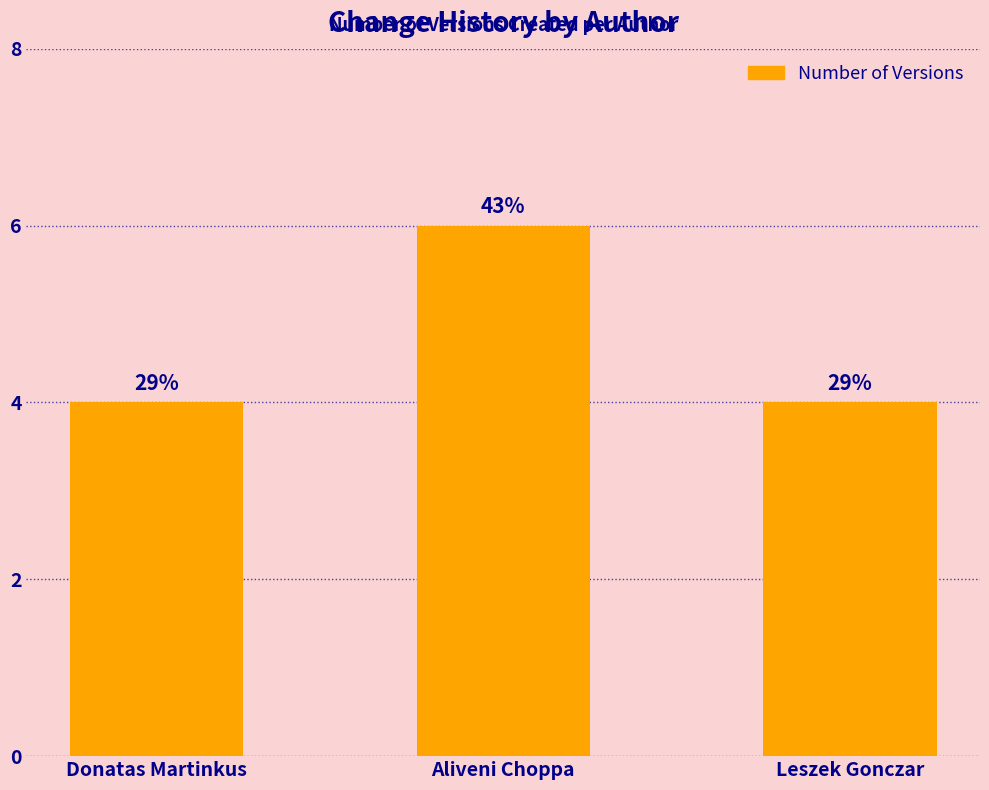

Are the bars horizontal?

No